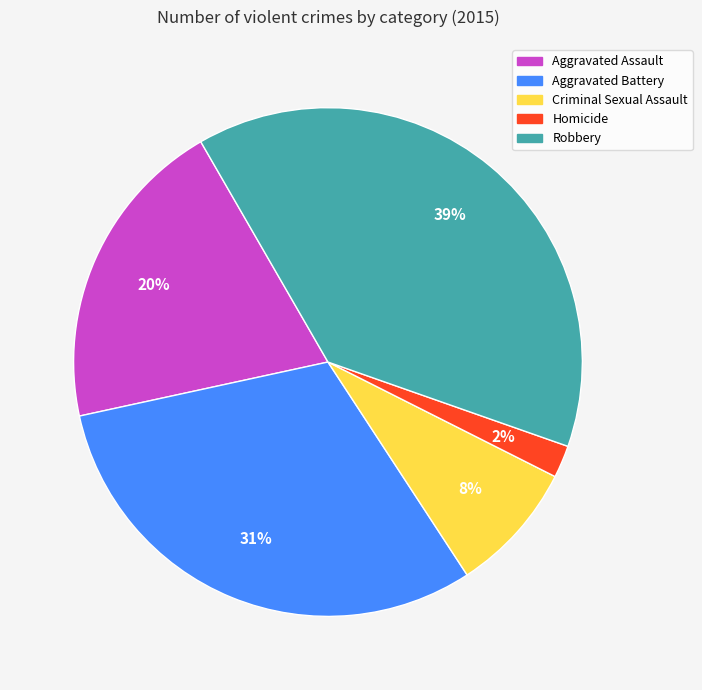

Rank the categories by value from highest to lowest.

Robbery, Aggravated Battery, Aggravated Assault, Criminal Sexual Assault, Homicide